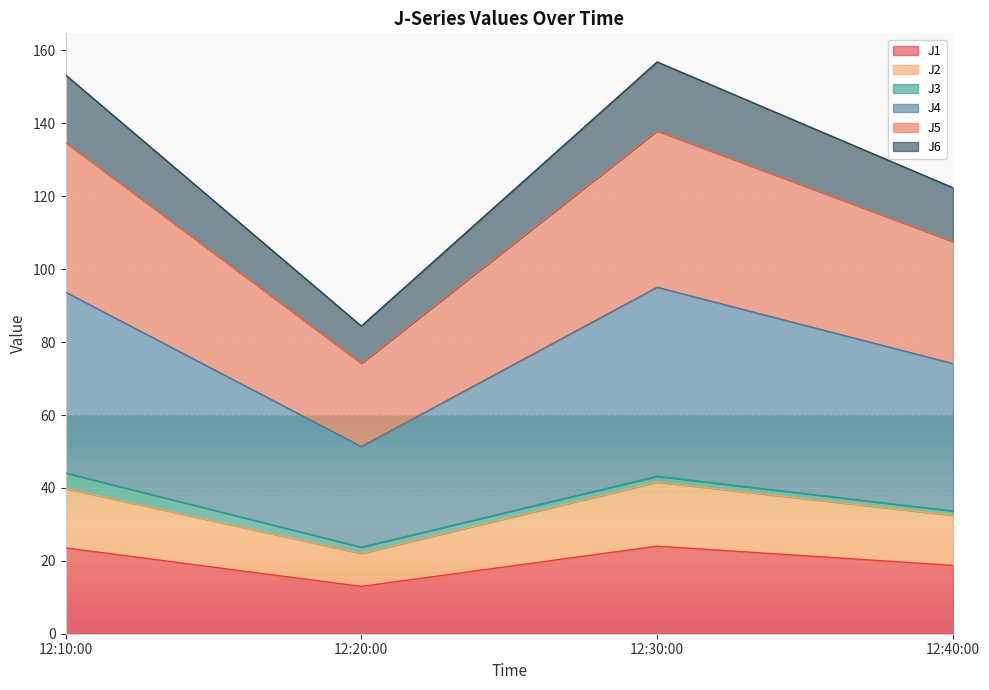

True or false: J1 has a value of 5.5 at 12:20:00.

False